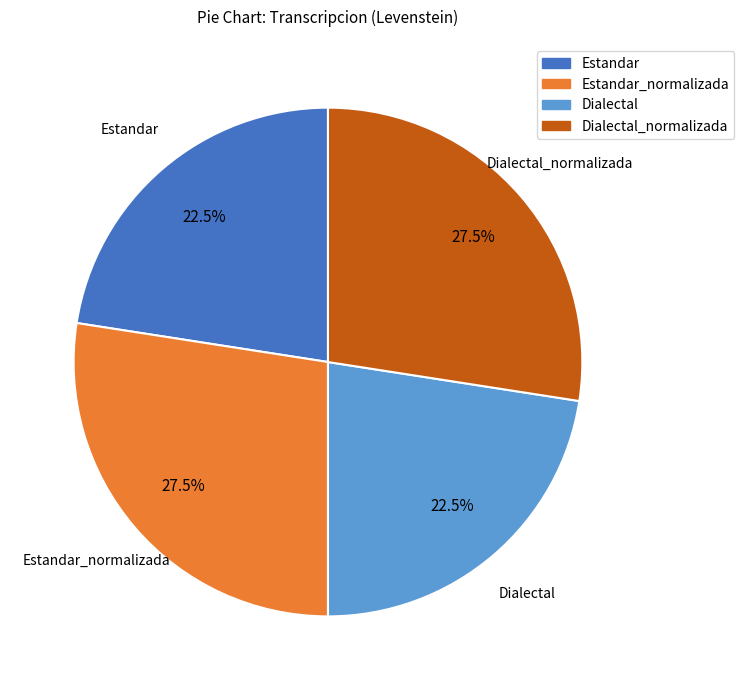

Approximately how many times larger is the value at Estandar compared to Dialectal?

1.0